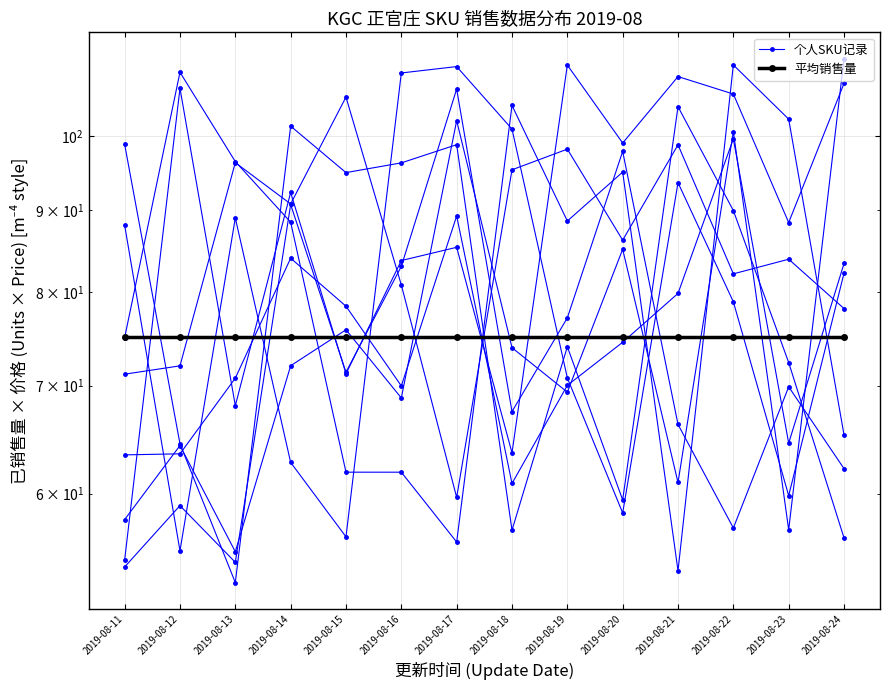

At which category does the chart reach its peak across all series?

2019-08-22